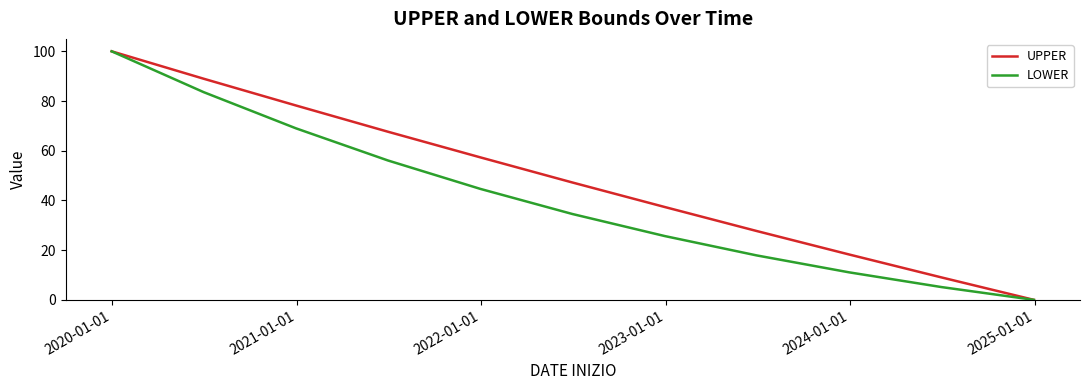

Which series has the largest total across all categories?

UPPER